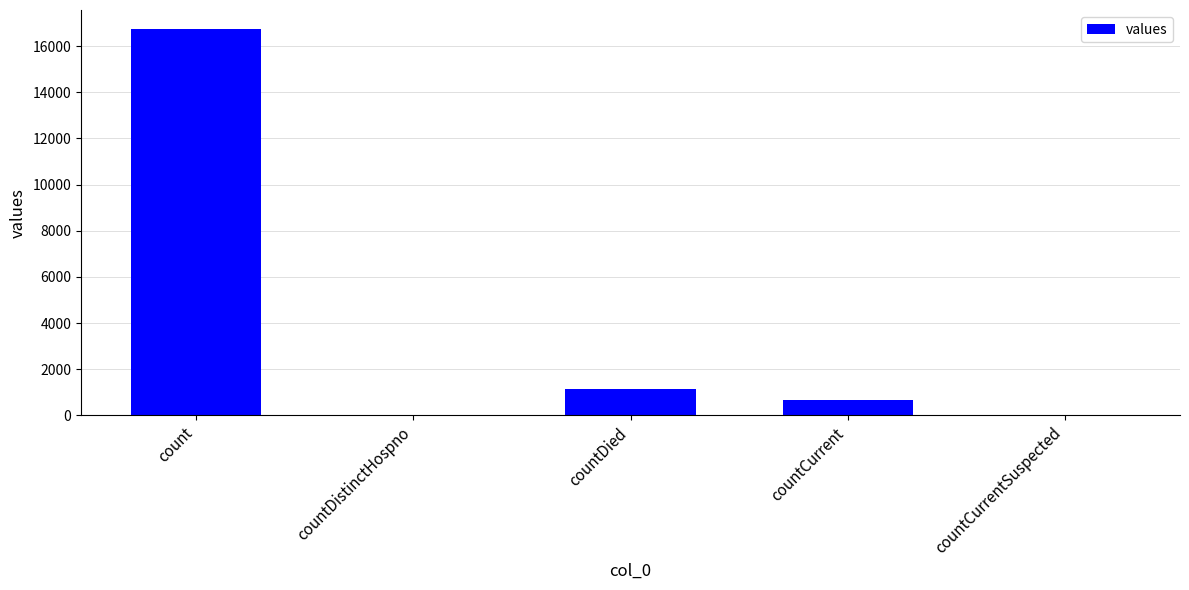

Is it true that the value at countCurrent is 668?

True